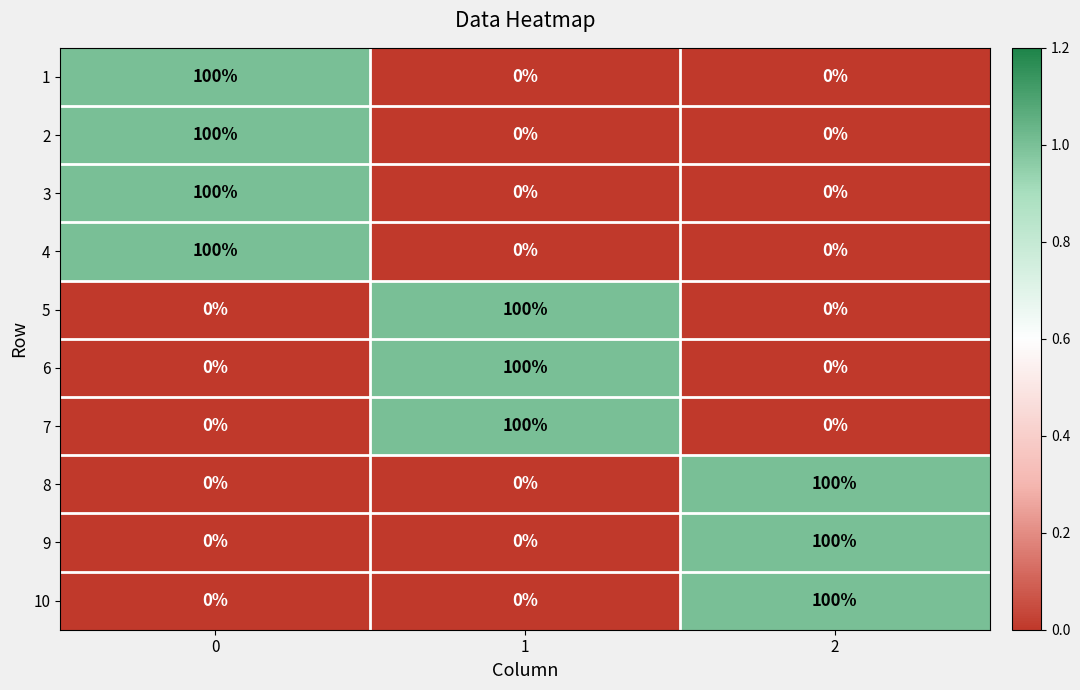

Reading right to left, transcribe all the data shown in this chart.

1: 2=0	1=0	0=100
2: 2=0	1=0	0=100
3: 2=0	1=0	0=100
4: 2=0	1=0	0=100
5: 2=0	1=100	0=0
6: 2=0	1=100	0=0
7: 2=0	1=100	0=0
8: 2=100	1=0	0=0
9: 2=100	1=0	0=0
10: 2=100	1=0	0=0